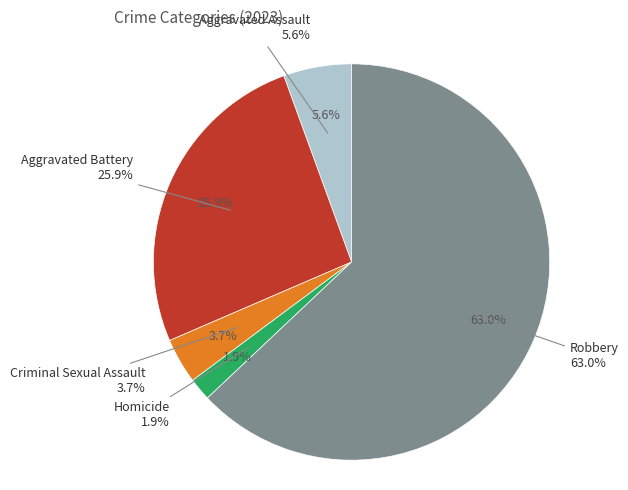

To the nearest percent, what is the difference between the Aggravated Assault and Aggravated Battery slice percentages?

20%